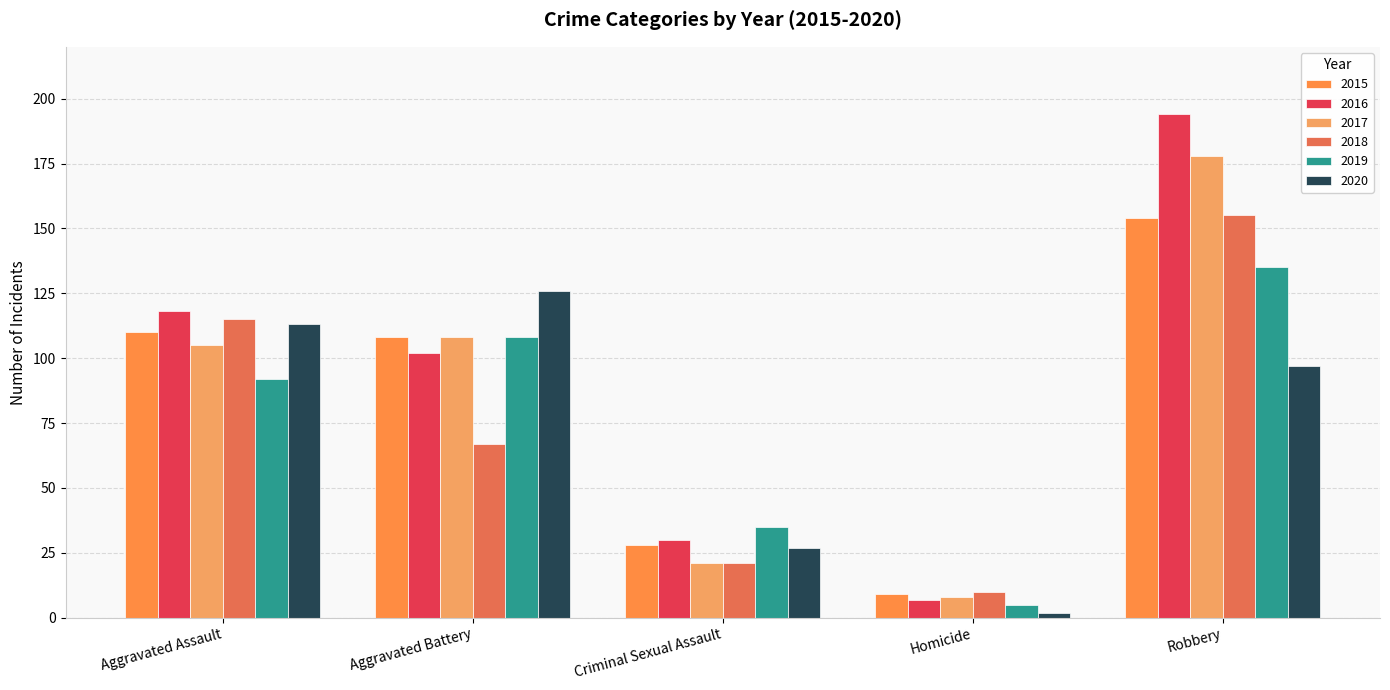

What is the greatest value displayed?

194